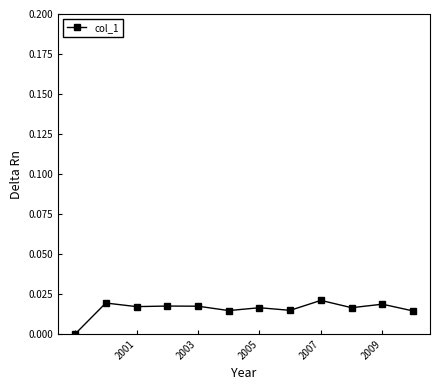

How many points are lower than both their immediate neighbors (excluding endpoints)?

4